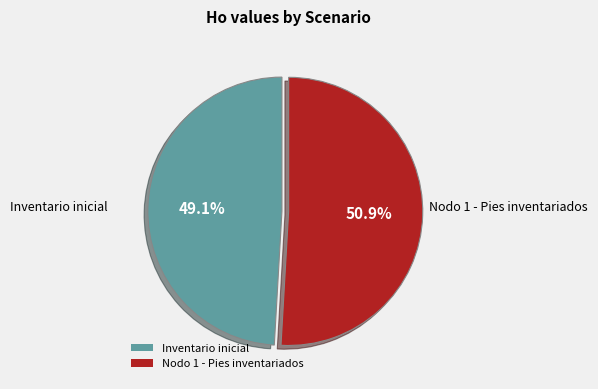

Rank the categories by value from highest to lowest.

Nodo 1 - Pies inventariados, Inventario inicial